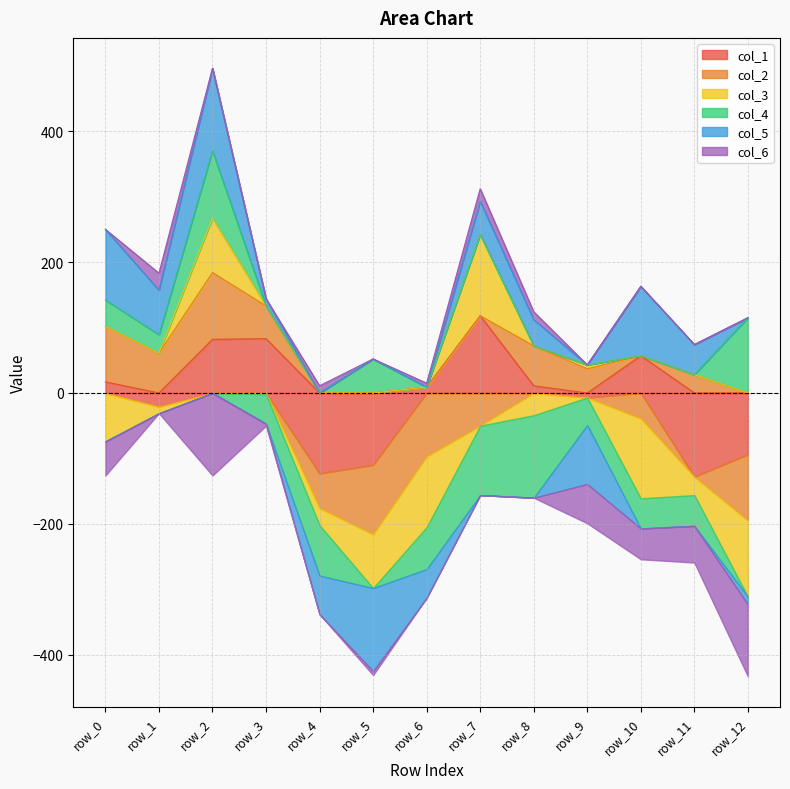

Which series has the largest total across all categories?

col_5